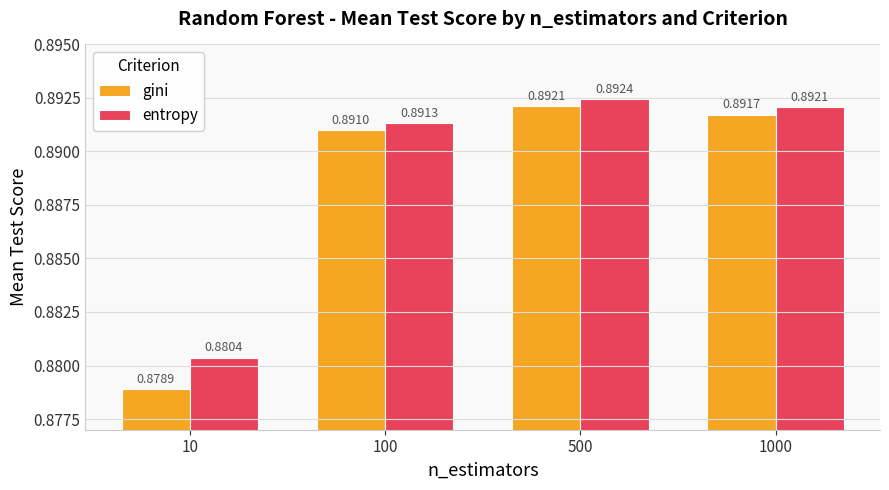

Which category has the highest value in the gini series?

500